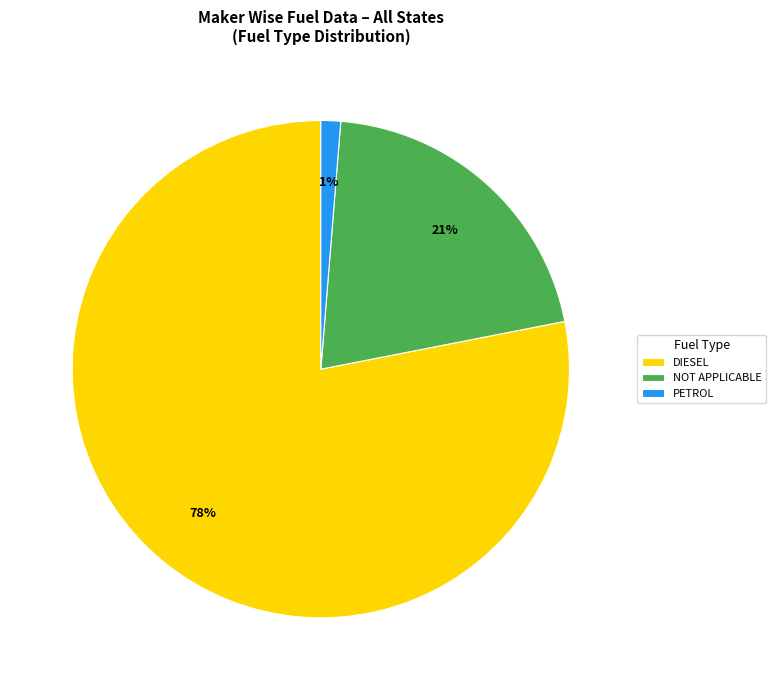

How many segments does this pie chart have?

3